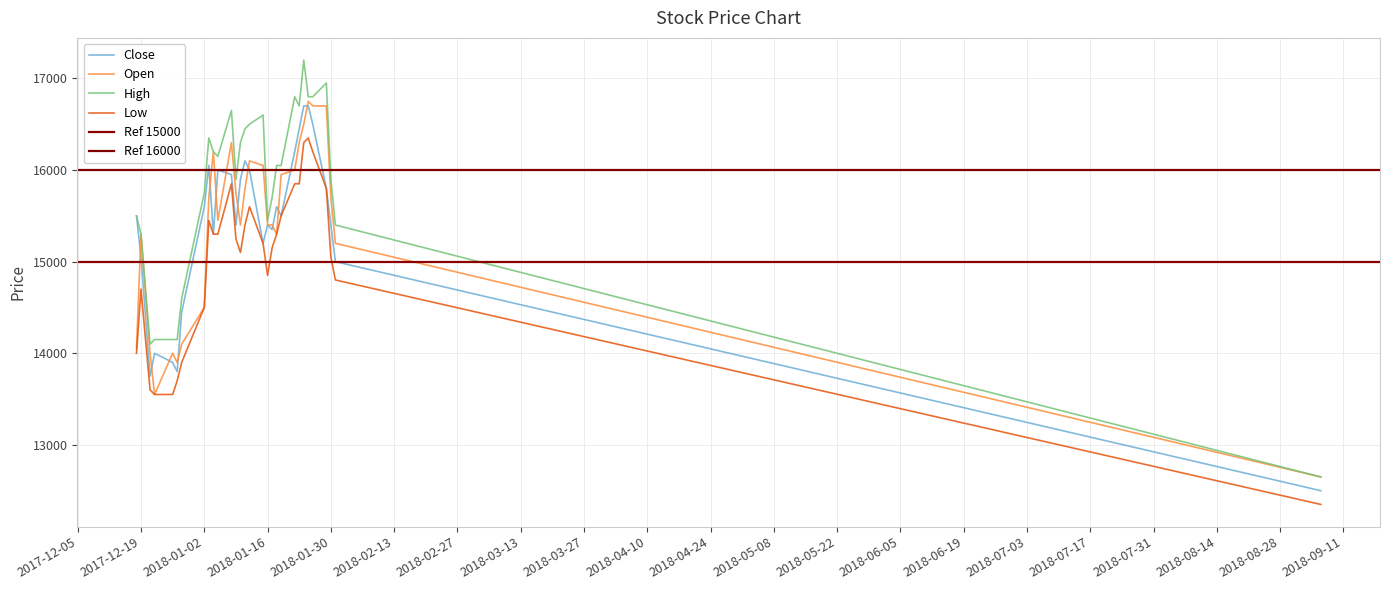

At which label is Open closest to 14700?

2018-01-02